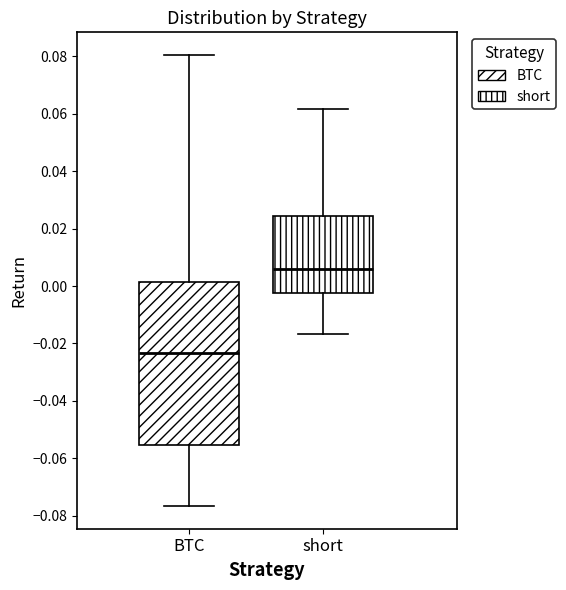

Where does the median line of the box for short sit on the y-axis? The values are not printed on the chart, so give them approximately, as read against the axis.

0.006